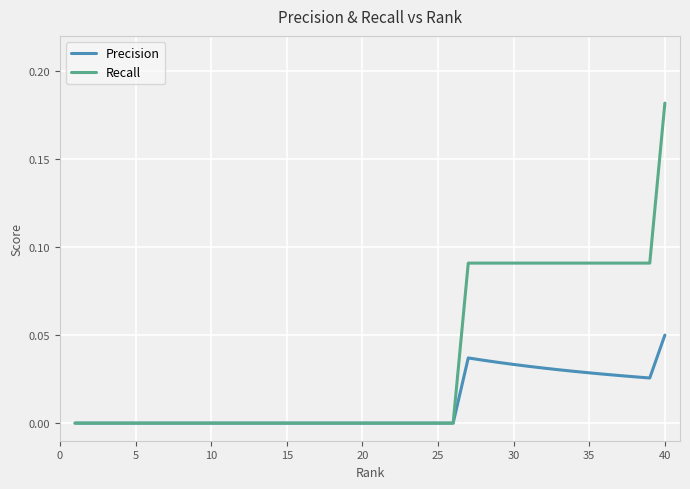

Which series has the widest spread of values?

Recall